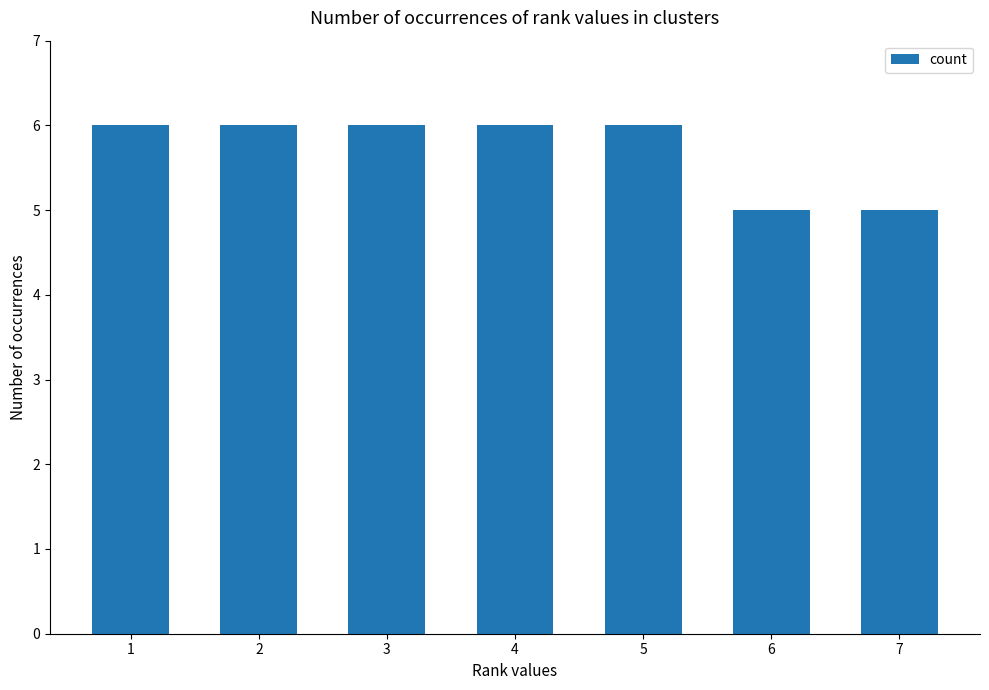

The chart shows a value of 7 at 6. True or false?

False